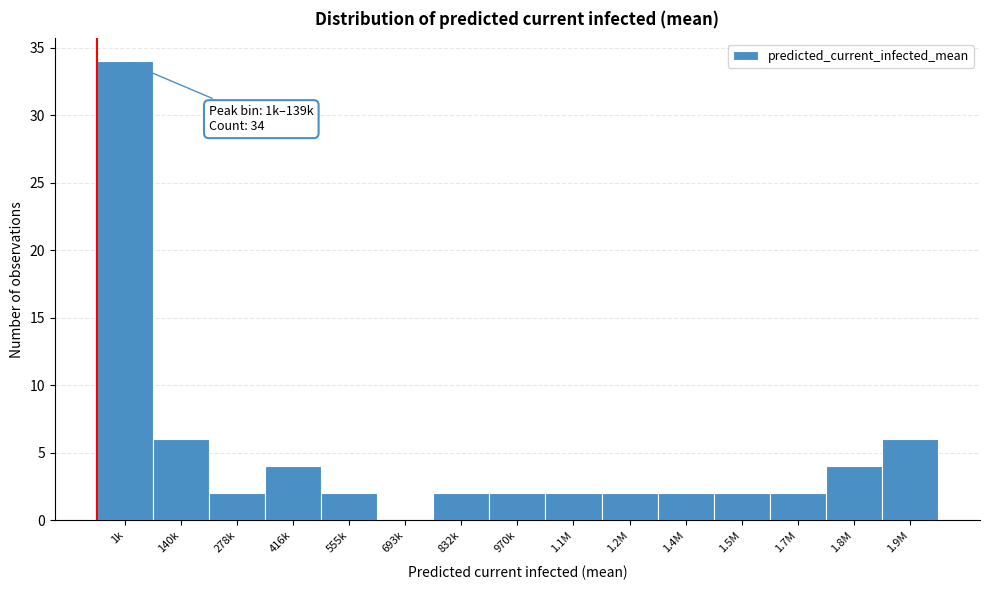

Reading left to right, list all the values displayed in this chart.

1k=34	140k=6	278k=2	416k=4	555k=2	693k=0	832k=2	970k=2	1.1M=2	1.2M=2	1.4M=2	1.5M=2	1.7M=2	1.8M=4	1.9M=6